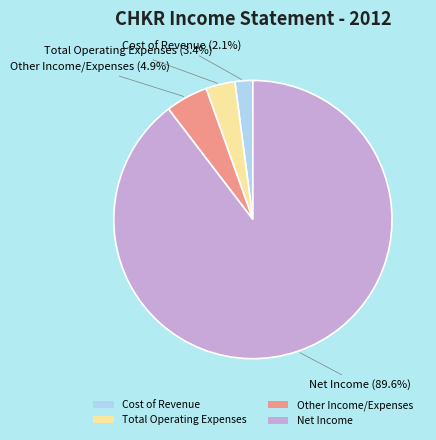

How much of the chart is everything except Net Income?

10.4%